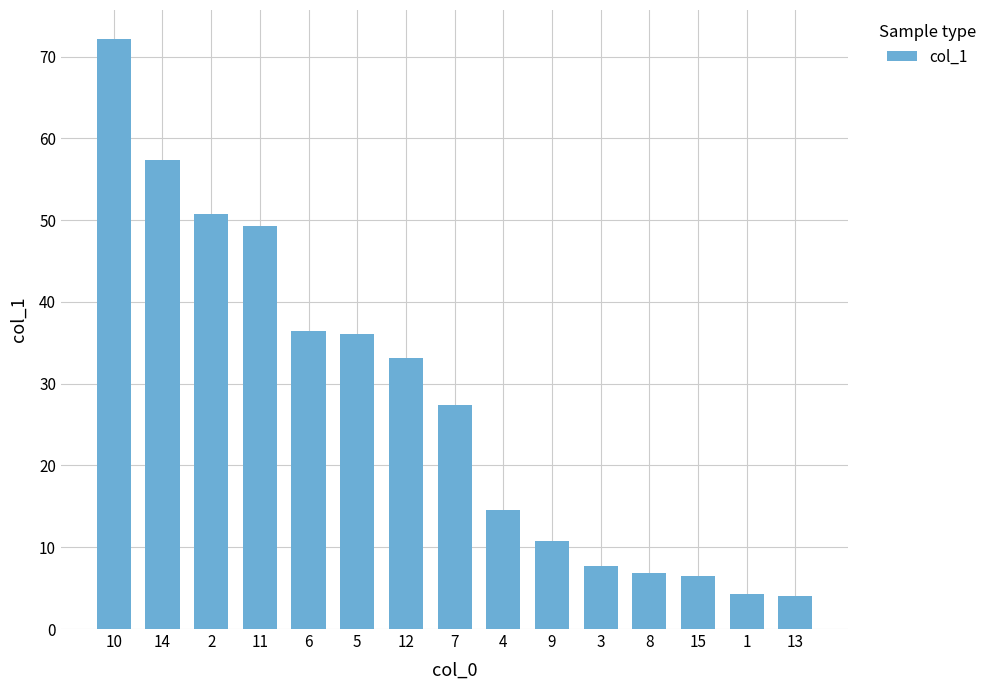

Which category has the highest value across all series?

10